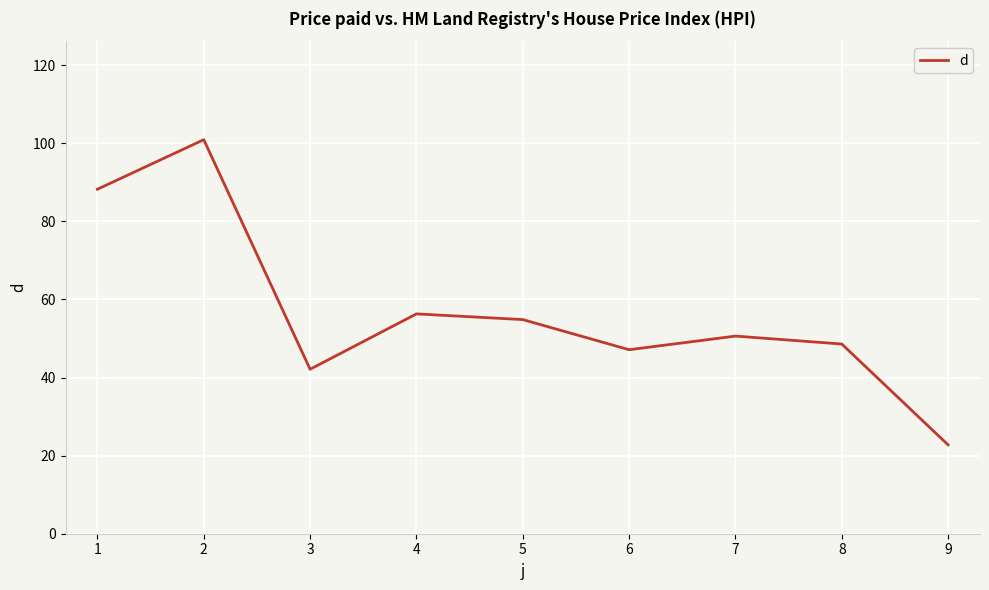

At which category does the data reach its first local valley?

3